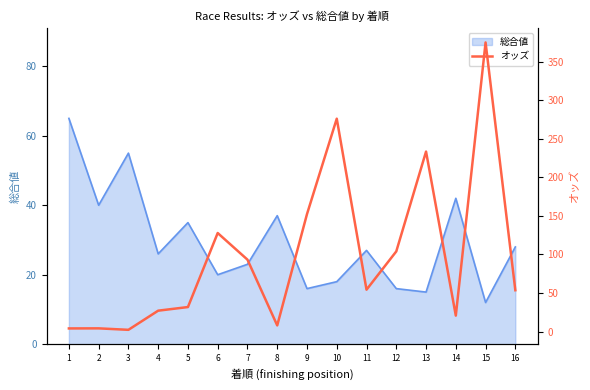

How many values are below 54?

8